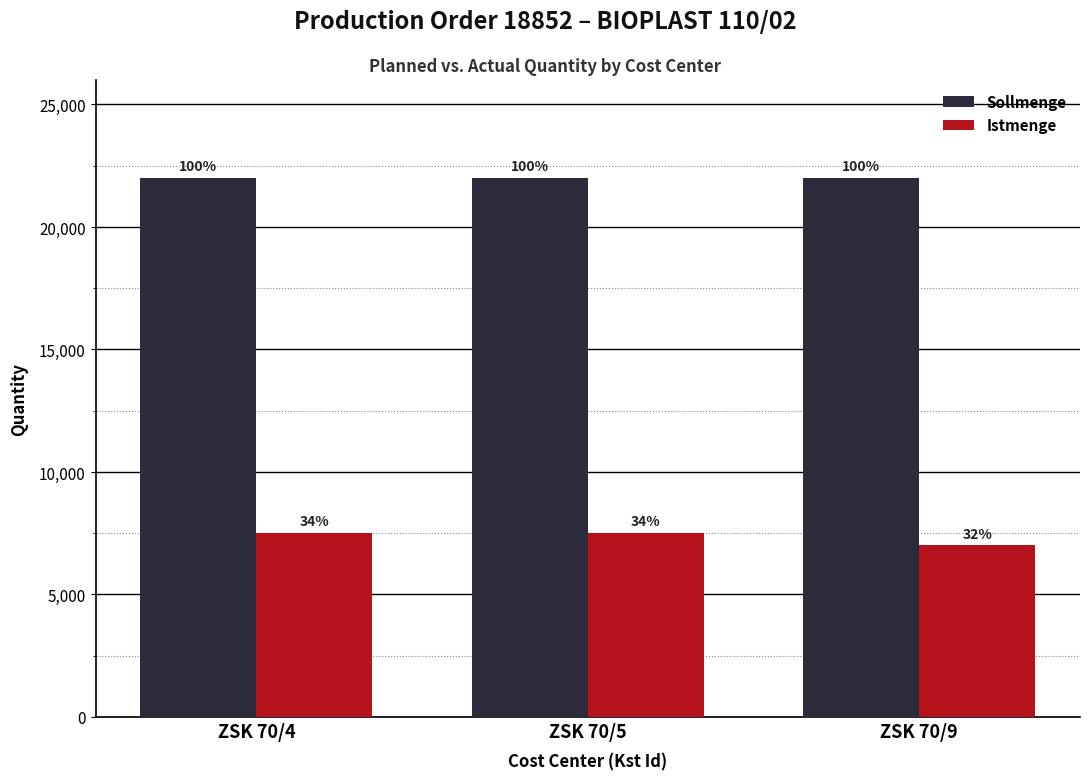

Reading left to right, what are all the values shown in this chart?

Sollmenge: ZSK 70/4=22000	ZSK 70/5=22000	ZSK 70/9=22000
Istmenge: ZSK 70/4=7500	ZSK 70/5=7500	ZSK 70/9=7000